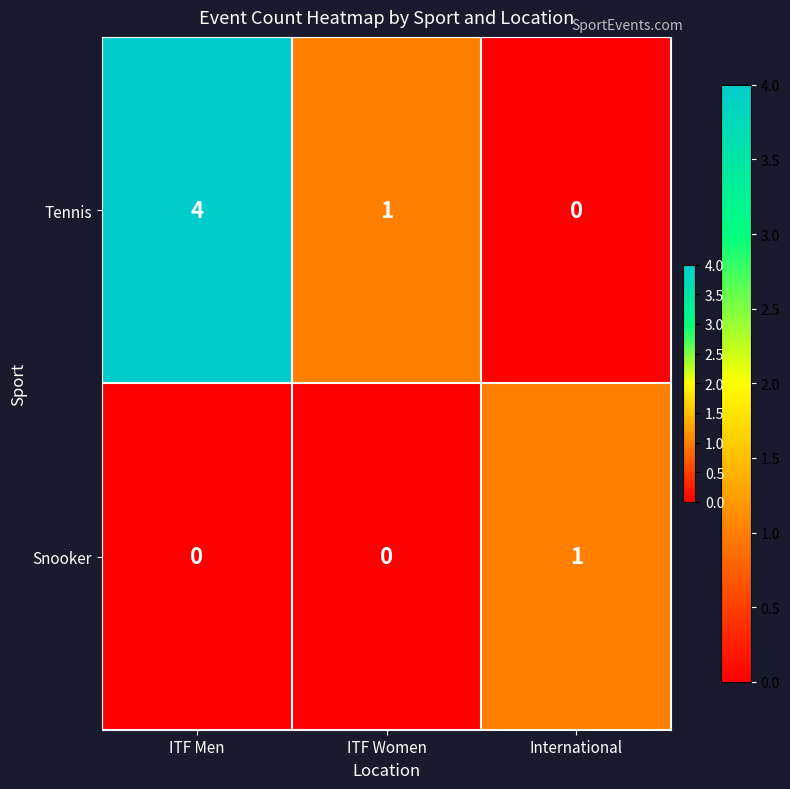

At how many categories does at least one series exceed 3?

1